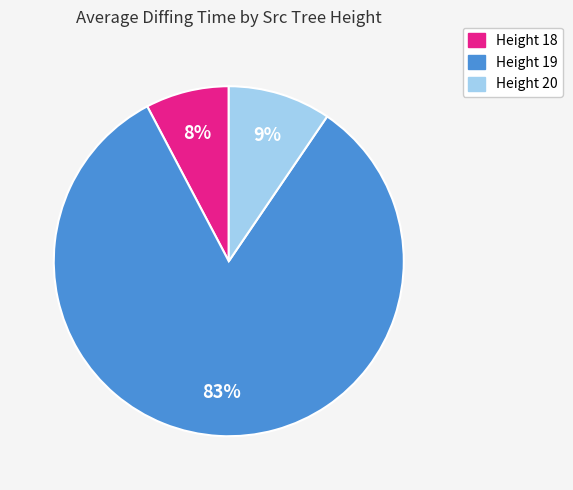

Do Height 19 and Height 20 together represent more than half of the pie?

Yes